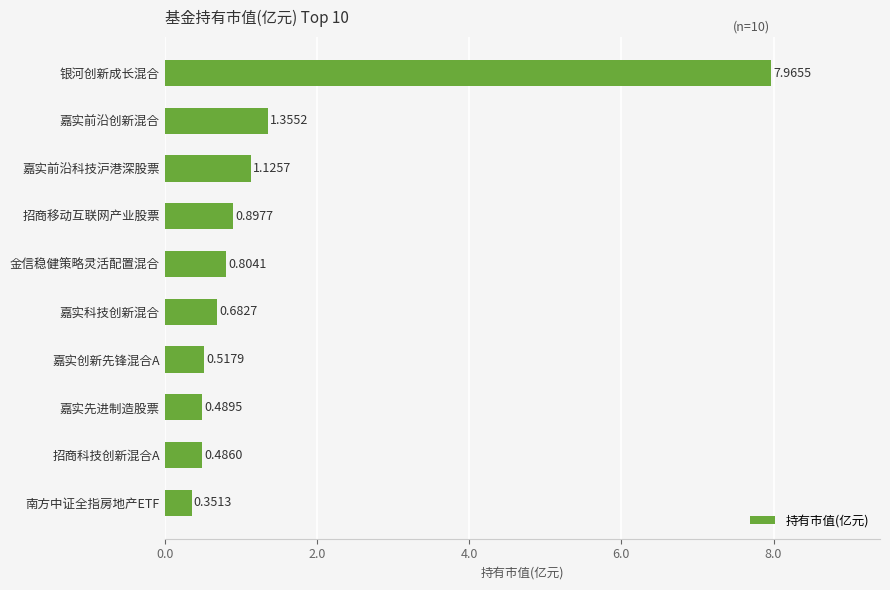

What is the change in value from 银河创新成长混合 to 嘉实前沿科技沪港深股票?

-6.8